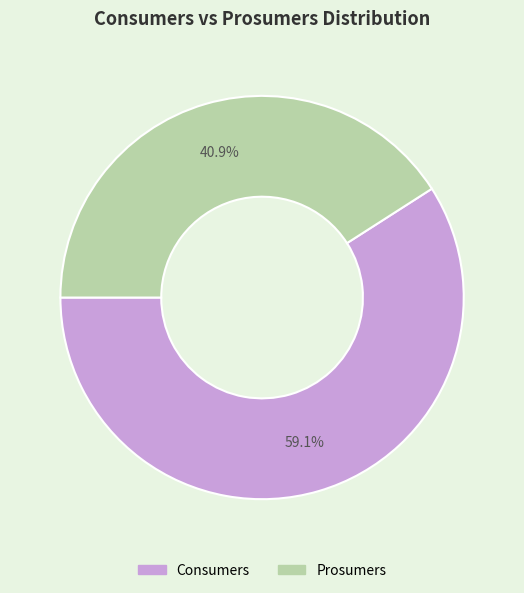

Which category has the biggest portion of the pie?

Consumers